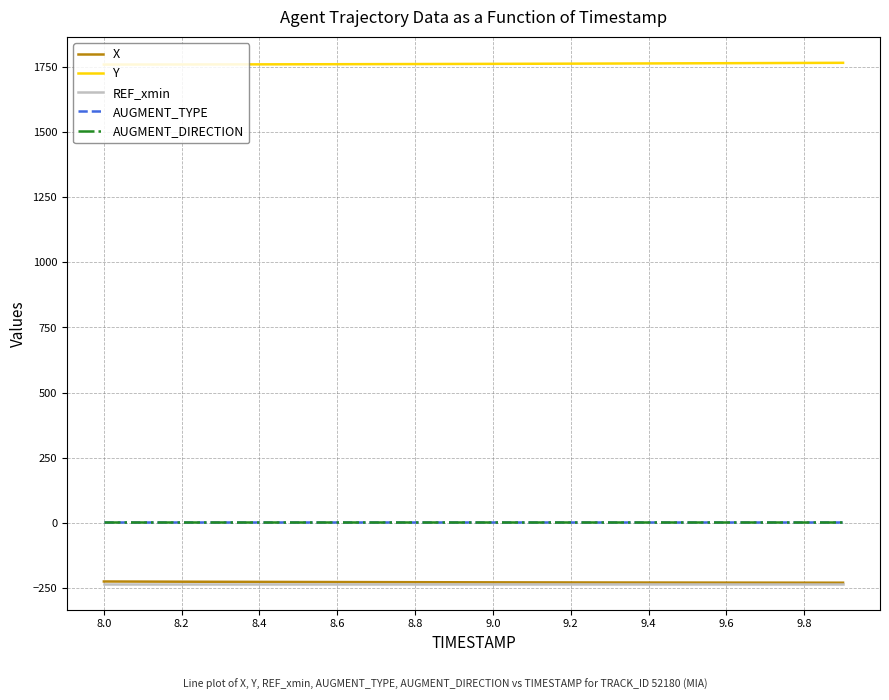

True or false: REF_xmin and AUGMENT_DIRECTION cross at least once.

False